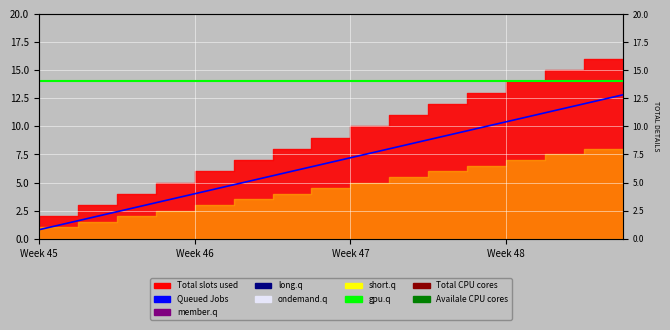

The Queued Jobs series shows 17.0 at Week 48. True or false?

False